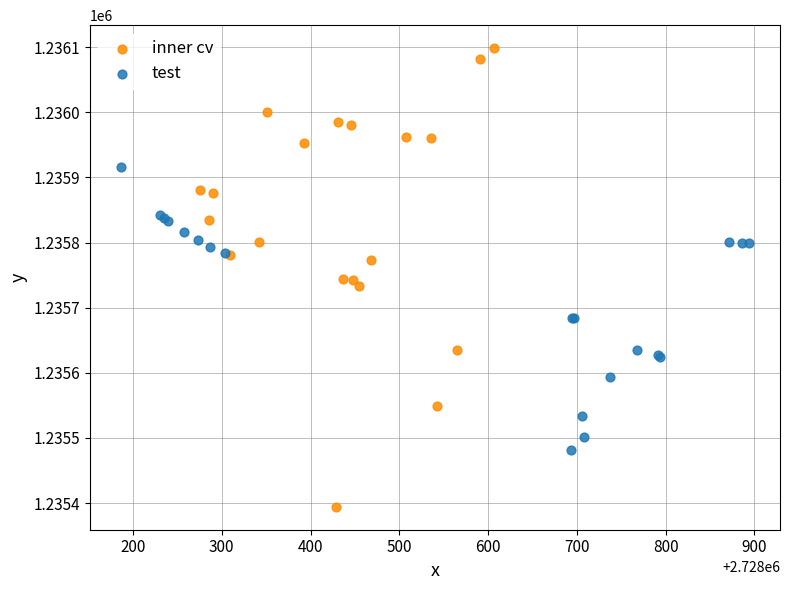

Which series has the widest spread of Y values?

inner cv